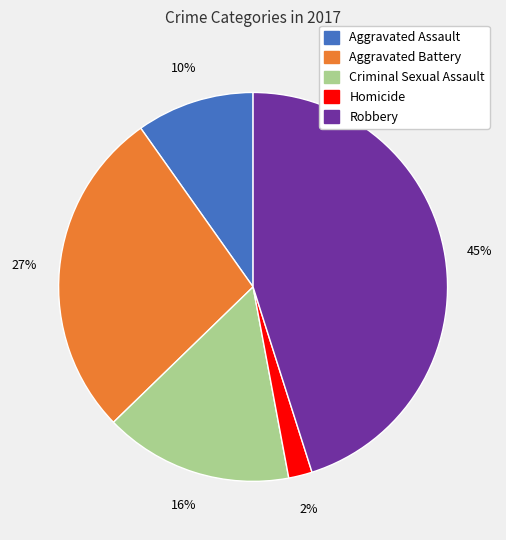

Do Homicide and Aggravated Assault together represent more than half of the pie?

No